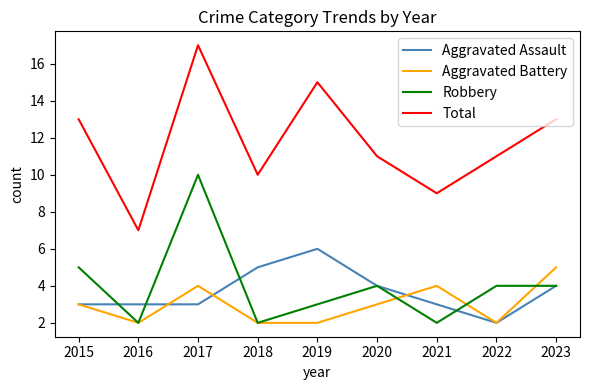

True or false: Aggravated Battery has more than 1 interior local peaks.

True